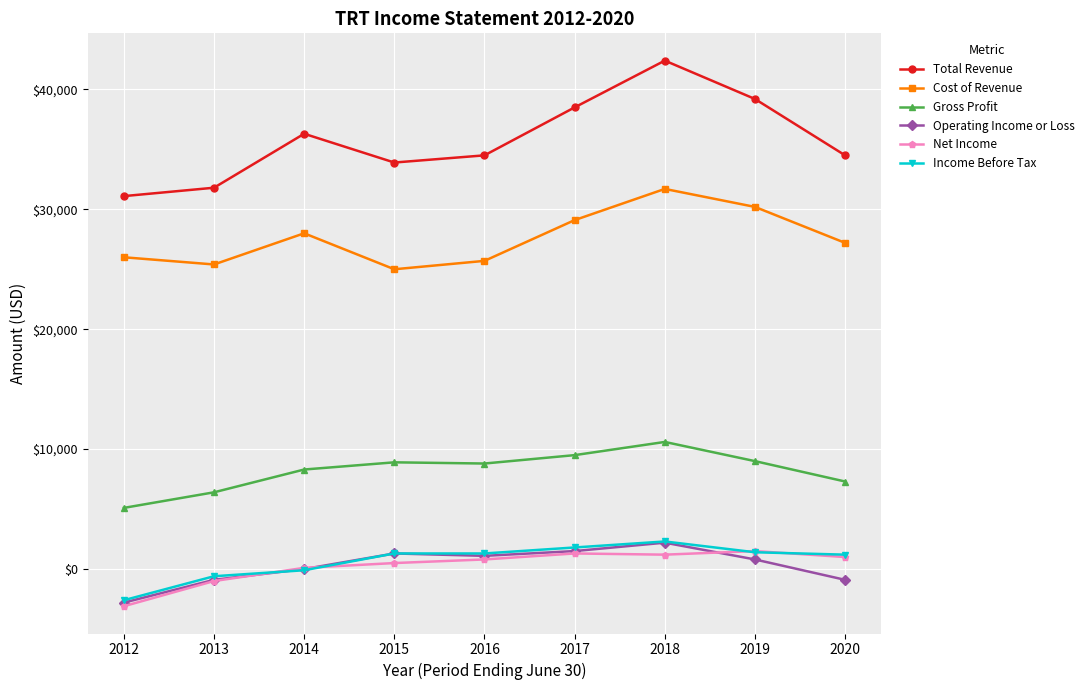

Which label corresponds to the smallest value in the chart?

2012